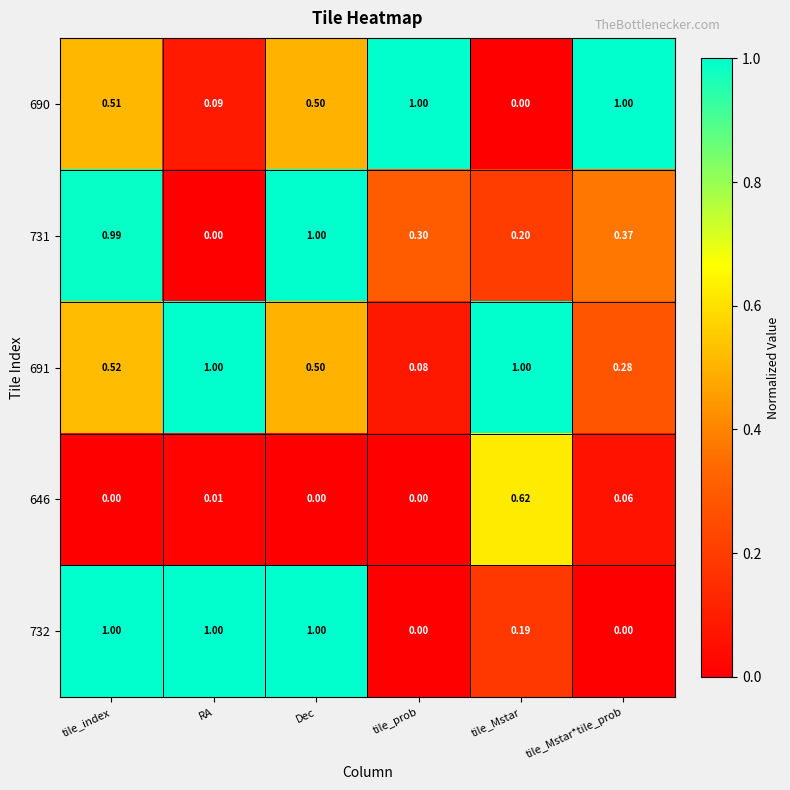

Which category has the highest value in the 731 series?

Dec